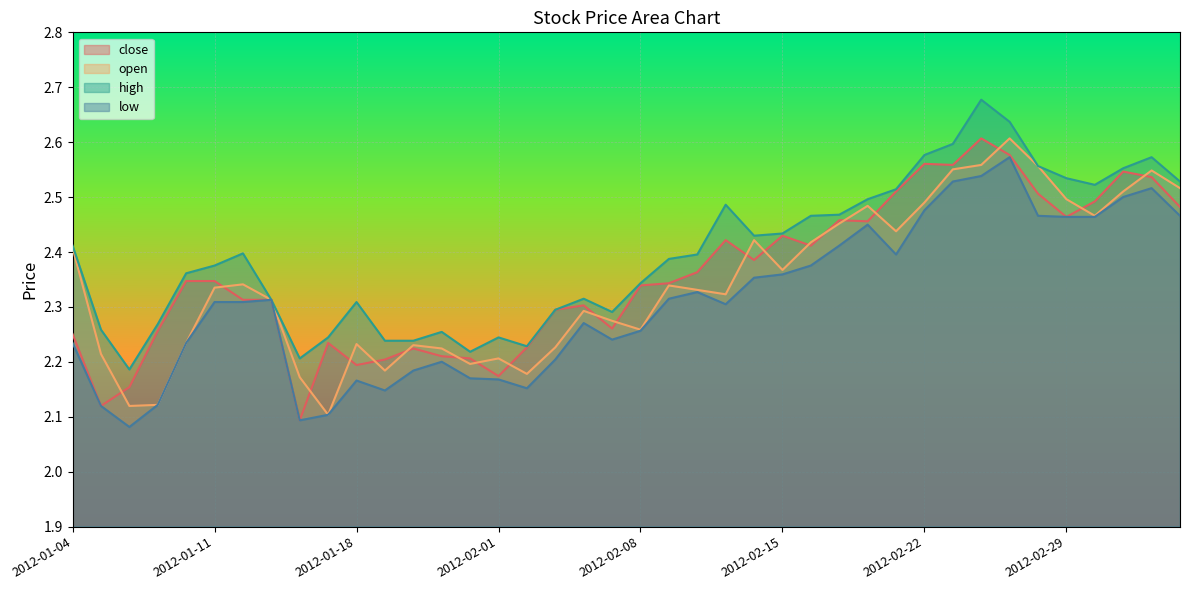

Reading left to right, list all the values displayed in this chart.

close: 2012-01-04=2.3	2012-01-05=2.1	2012-01-06=2.2	2012-01-09=2.3	2012-01-10=2.3	2012-01-11=2.3	2012-01-12=2.3	2012-01-13=2.3	2012-01-16=2.1	2012-01-17=2.2	2012-01-18=2.2	2012-01-19=2.2	2012-01-20=2.2	2012-01-30=2.2	2012-01-31=2.2	2012-02-01=2.2	2012-02-02=2.2	2012-02-03=2.3	2012-02-06=2.3	2012-02-07=2.3	2012-02-08=2.3	2012-02-09=2.3	2012-02-10=2.4	2012-02-13=2.4	2012-02-14=2.4	2012-02-15=2.4	2012-02-16=2.4	2012-02-17=2.5	2012-02-20=2.5	2012-02-21=2.5	2012-02-22=2.6	2012-02-23=2.6	2012-02-24=2.6	2012-02-27=2.6	2012-02-28=2.5	2012-02-29=2.5	2012-03-01=2.5	2012-03-02=2.5	2012-03-05=2.5	2012-03-06=2.5
open: 2012-01-04=2.4	2012-01-05=2.2	2012-01-06=2.1	2012-01-09=2.1	2012-01-10=2.2	2012-01-11=2.3	2012-01-12=2.3	2012-01-13=2.3	2012-01-16=2.2	2012-01-17=2.1	2012-01-18=2.2	2012-01-19=2.2	2012-01-20=2.2	2012-01-30=2.2	2012-01-31=2.2	2012-02-01=2.2	2012-02-02=2.2	2012-02-03=2.2	2012-02-06=2.3	2012-02-07=2.3	2012-02-08=2.3	2012-02-09=2.3	2012-02-10=2.3	2012-02-13=2.3	2012-02-14=2.4	2012-02-15=2.4	2012-02-16=2.4	2012-02-17=2.5	2012-02-20=2.5	2012-02-21=2.4	2012-02-22=2.5	2012-02-23=2.6	2012-02-24=2.6	2012-02-27=2.6	2012-02-28=2.6	2012-02-29=2.5	2012-03-01=2.5	2012-03-02=2.5	2012-03-05=2.5	2012-03-06=2.5
high: 2012-01-04=2.4	2012-01-05=2.3	2012-01-06=2.2	2012-01-09=2.3	2012-01-10=2.4	2012-01-11=2.4	2012-01-12=2.4	2012-01-13=2.3	2012-01-16=2.2	2012-01-17=2.2	2012-01-18=2.3	2012-01-19=2.2	2012-01-20=2.2	2012-01-30=2.3	2012-01-31=2.2	2012-02-01=2.2	2012-02-02=2.2	2012-02-03=2.3	2012-02-06=2.3	2012-02-07=2.3	2012-02-08=2.3	2012-02-09=2.4	2012-02-10=2.4	2012-02-13=2.5	2012-02-14=2.4	2012-02-15=2.4	2012-02-16=2.5	2012-02-17=2.5	2012-02-20=2.5	2012-02-21=2.5	2012-02-22=2.6	2012-02-23=2.6	2012-02-24=2.7	2012-02-27=2.6	2012-02-28=2.6	2012-02-29=2.5	2012-03-01=2.5	2012-03-02=2.6	2012-03-05=2.6	2012-03-06=2.5
low: 2012-01-04=2.2	2012-01-05=2.1	2012-01-06=2.1	2012-01-09=2.1	2012-01-10=2.2	2012-01-11=2.3	2012-01-12=2.3	2012-01-13=2.3	2012-01-16=2.1	2012-01-17=2.1	2012-01-18=2.2	2012-01-19=2.1	2012-01-20=2.2	2012-01-30=2.2	2012-01-31=2.2	2012-02-01=2.2	2012-02-02=2.2	2012-02-03=2.2	2012-02-06=2.3	2012-02-07=2.2	2012-02-08=2.3	2012-02-09=2.3	2012-02-10=2.3	2012-02-13=2.3	2012-02-14=2.4	2012-02-15=2.4	2012-02-16=2.4	2012-02-17=2.4	2012-02-20=2.4	2012-02-21=2.4	2012-02-22=2.5	2012-02-23=2.5	2012-02-24=2.5	2012-02-27=2.6	2012-02-28=2.5	2012-02-29=2.5	2012-03-01=2.5	2012-03-02=2.5	2012-03-05=2.5	2012-03-06=2.5